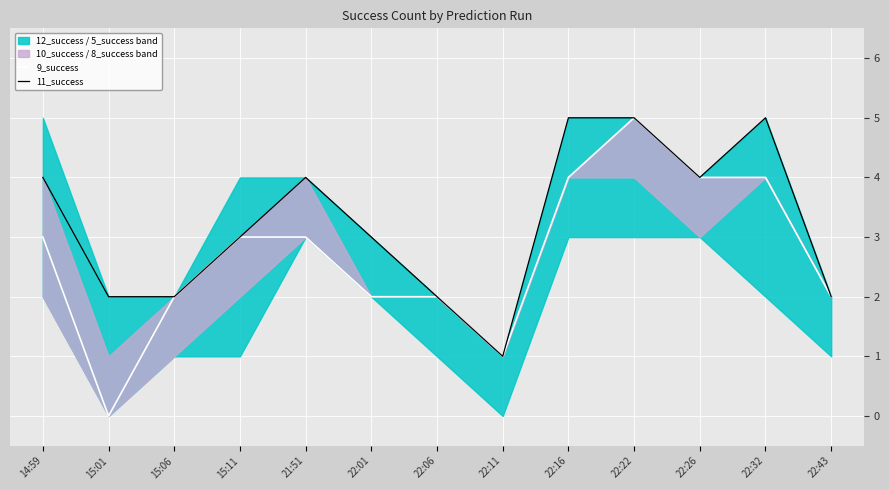

What is the average value of the 9_success series?

3